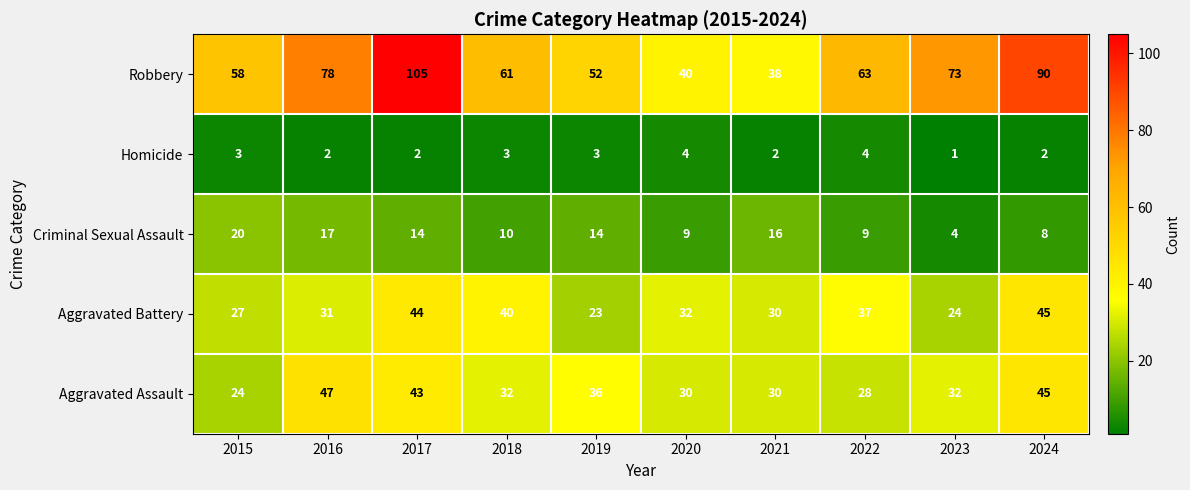

Where does the Criminal Sexual Assault series first go above 14?

2015